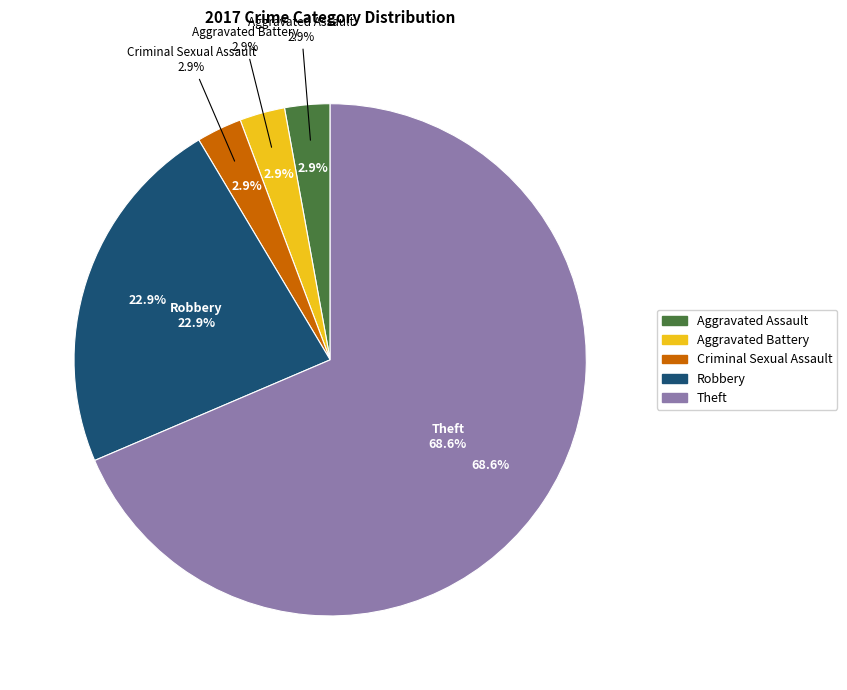

To the nearest percent, what is the difference between the Robbery and Theft slice percentages?

46%